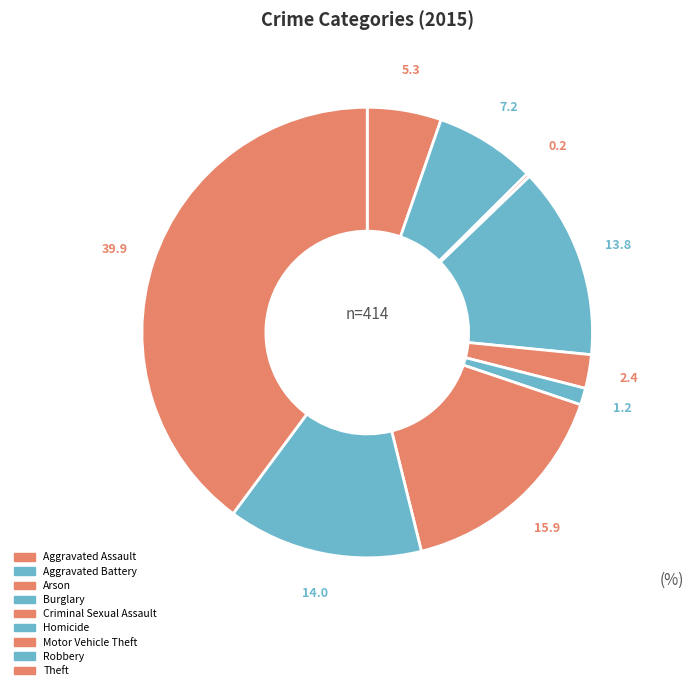

Is there a majority slice in this chart?

No